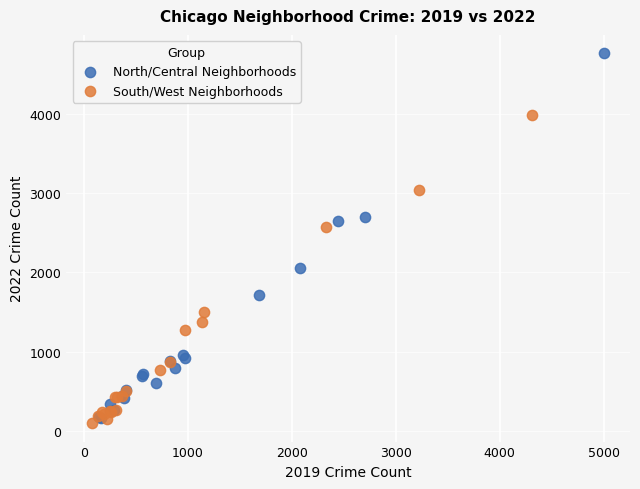

Which series reaches the maximum Y coordinate?

North/Central Neighborhoods